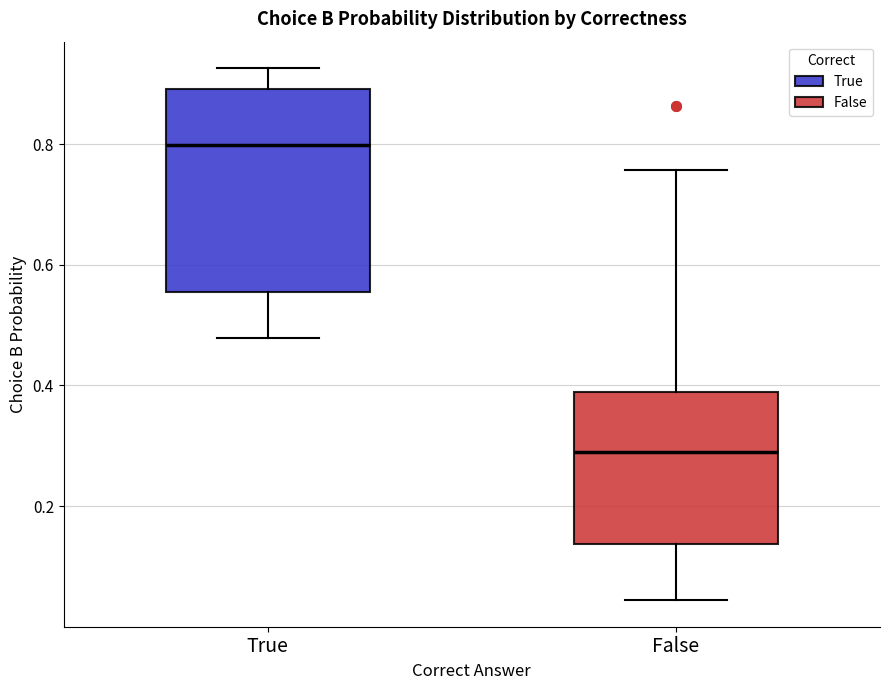

Which box's median line is the lowest?

False